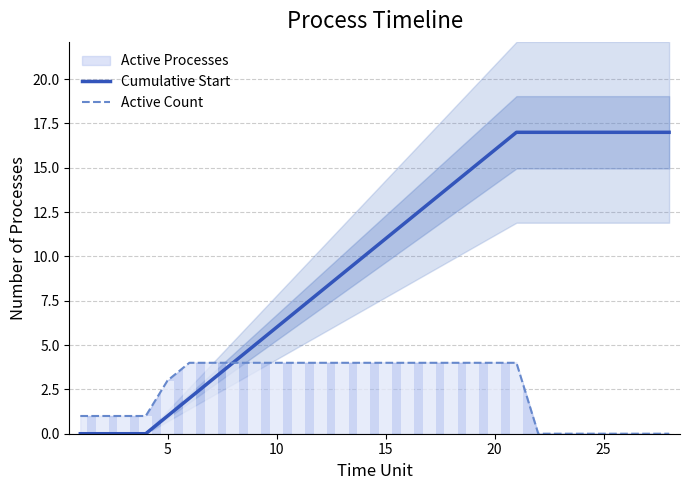

Does the chart contain stacked bars?

No